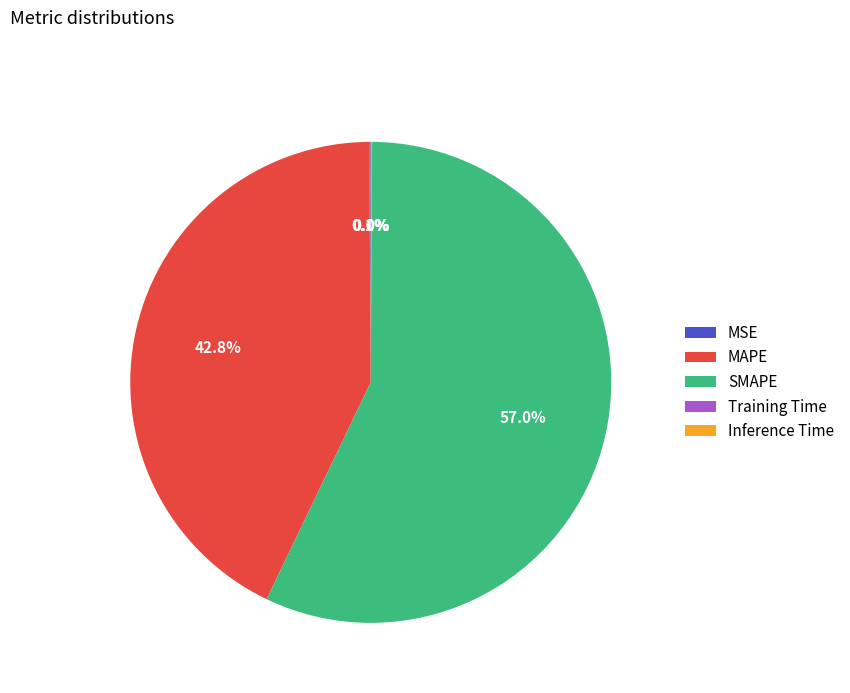

What percentage is the SMAPE slice, to the nearest percent?

57%